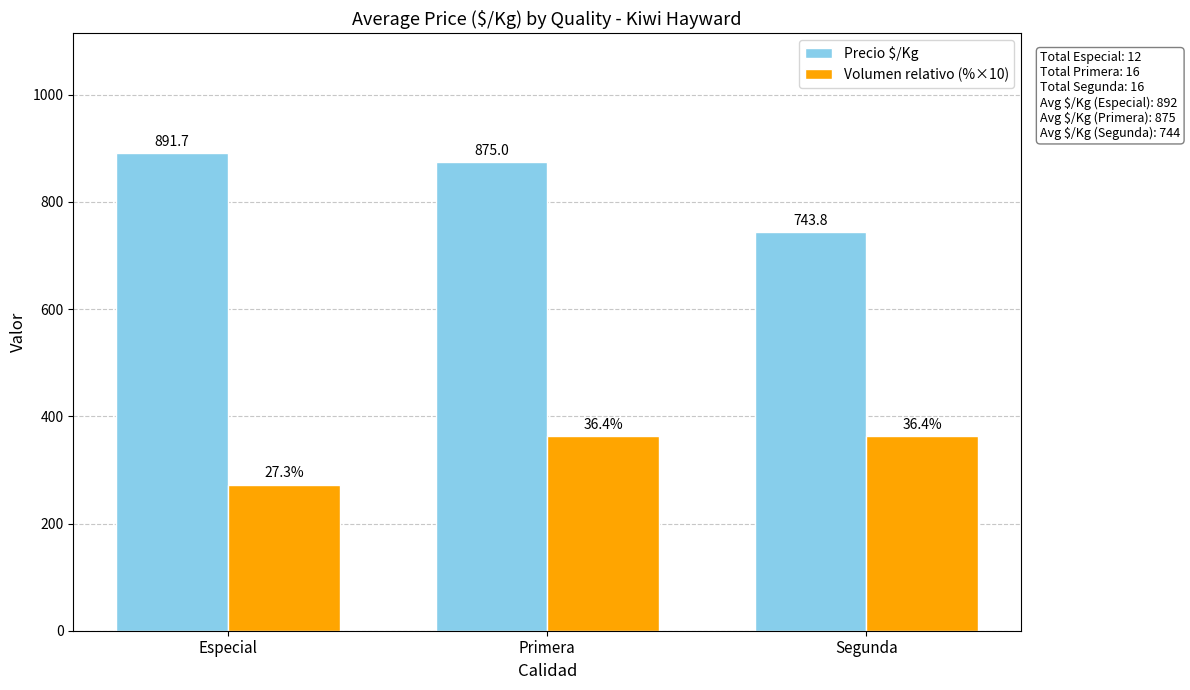

Reading left to right, transcribe all the data shown in this chart.

Precio $/Kg: 891.7	875.0	743.8
Volumen relativo (%×10): 272.7	363.6	363.6